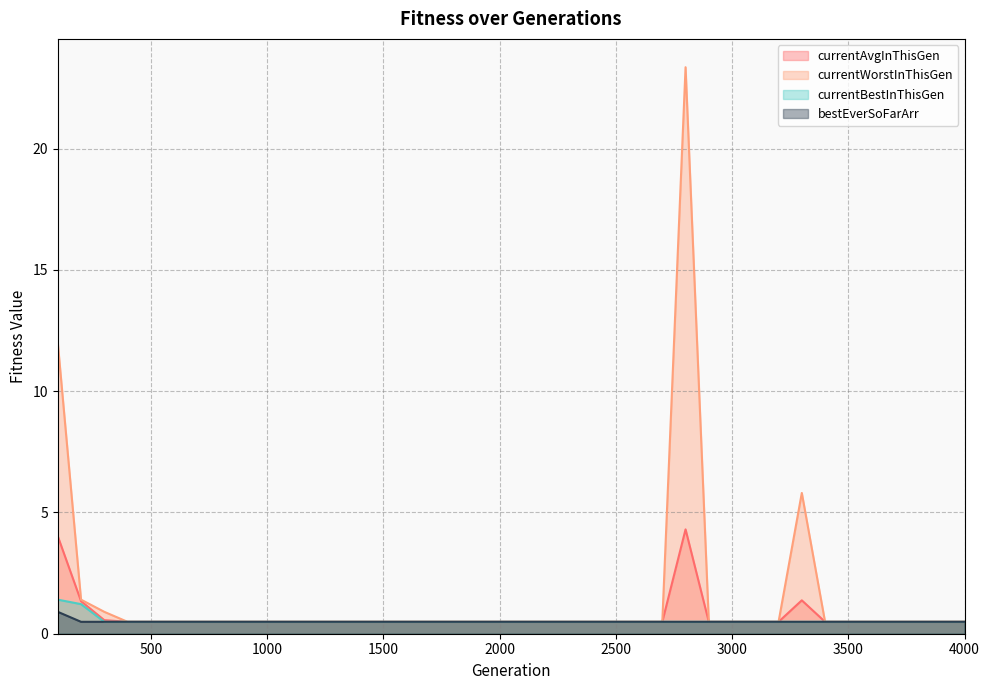

True or false: currentWorstInThisGen and currentBestInThisGen intersect in this chart.

False